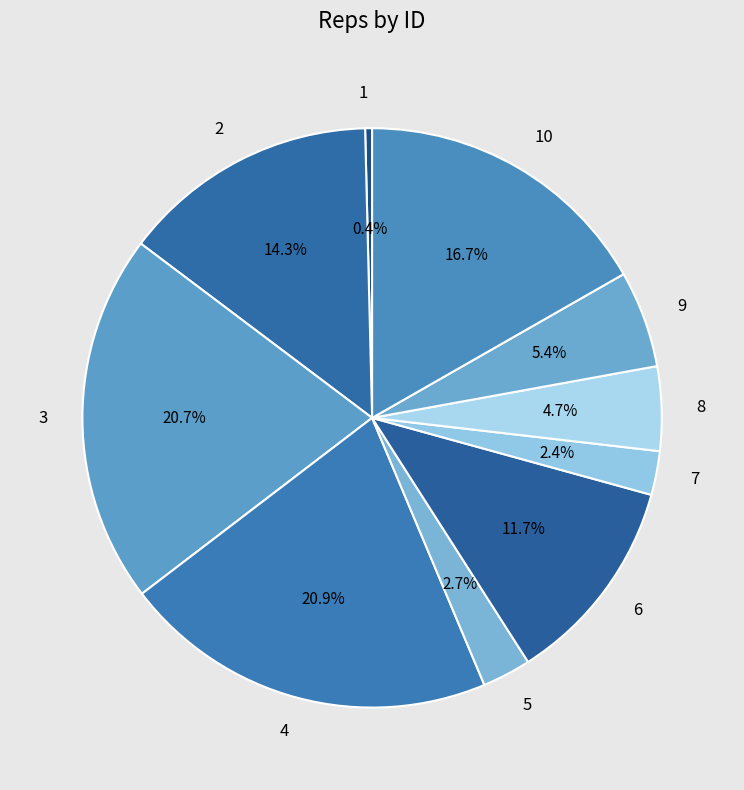

Is there any slice that represents more than half of the pie?

No